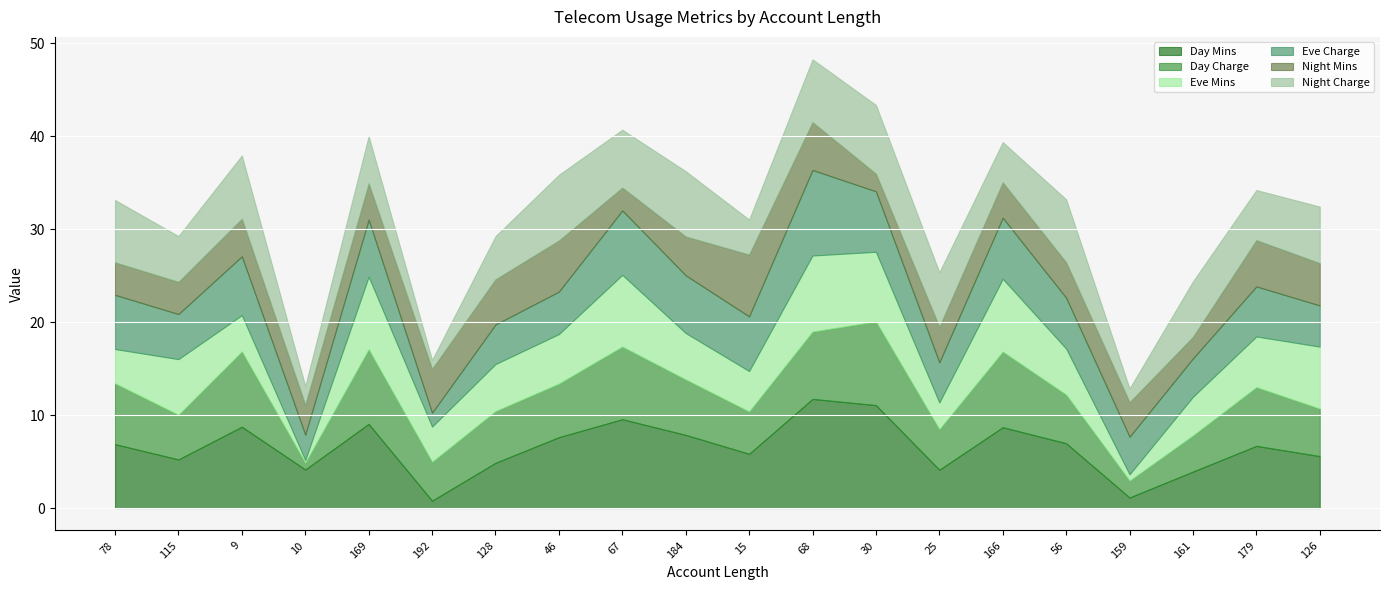

Which series has the largest total across all categories?

Day Mins